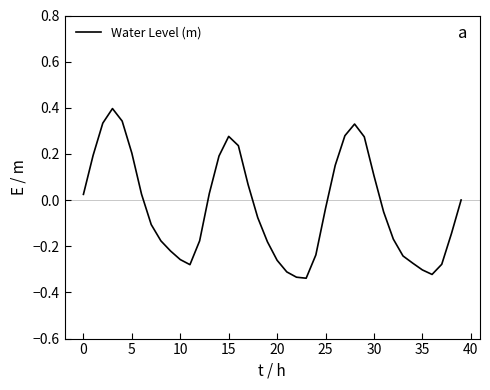

What is the difference between the maximum and minimum values?

0.7